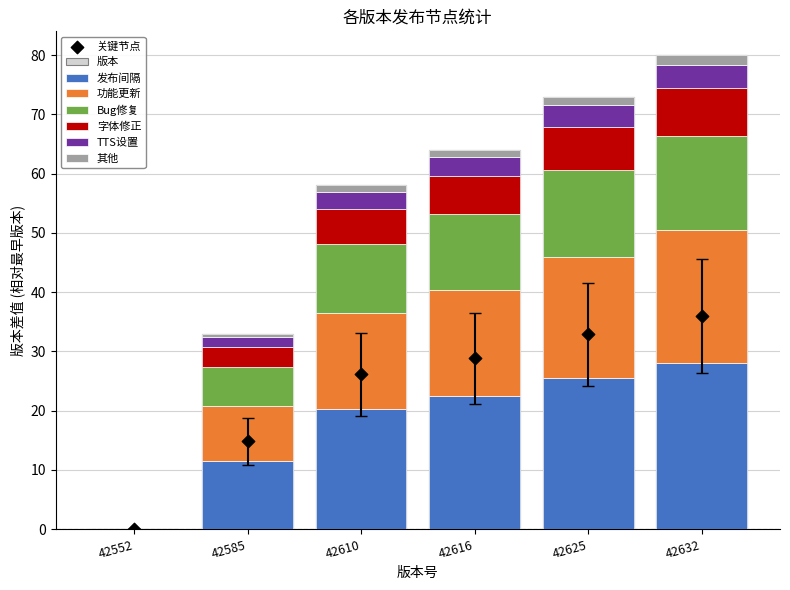

What is the change in value from 42552 to 42632?

+28.0